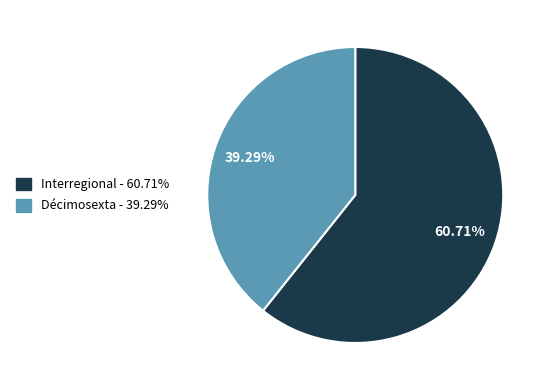

Does Décimosexta account for over 50% of the chart?

No